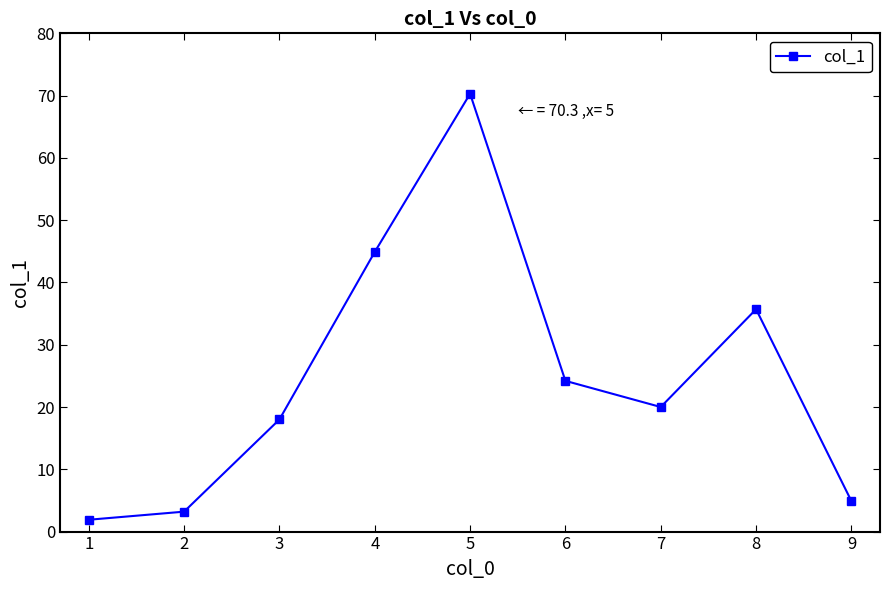

True or false: the data shows 32.4 at 7.

False